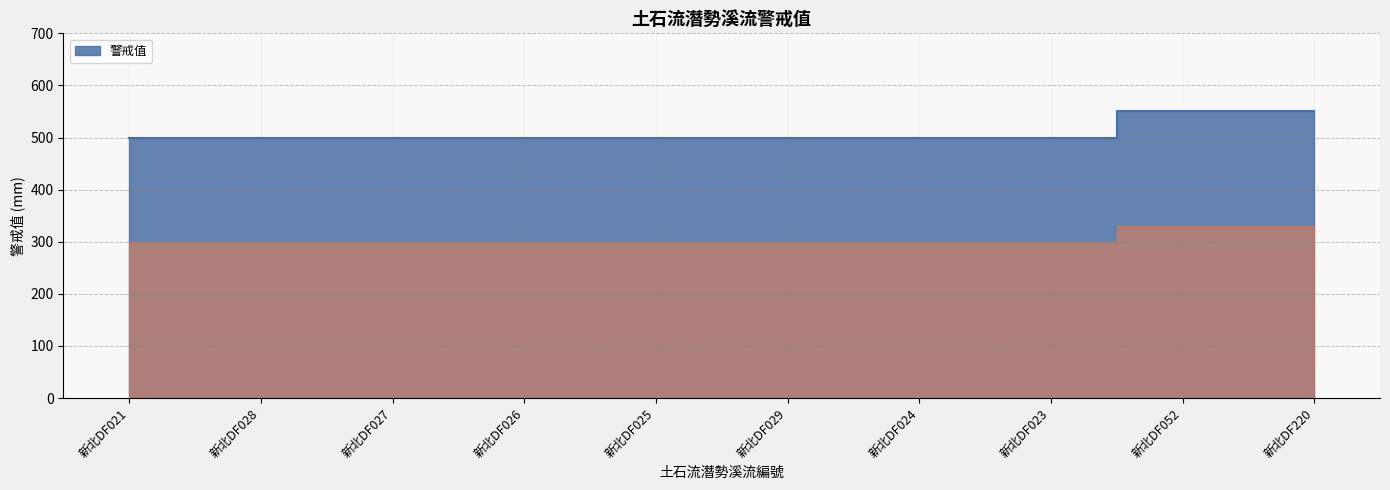

Reading left to right, list all the values displayed in this chart.

500	500	500	500	500	500	500	500	550	550